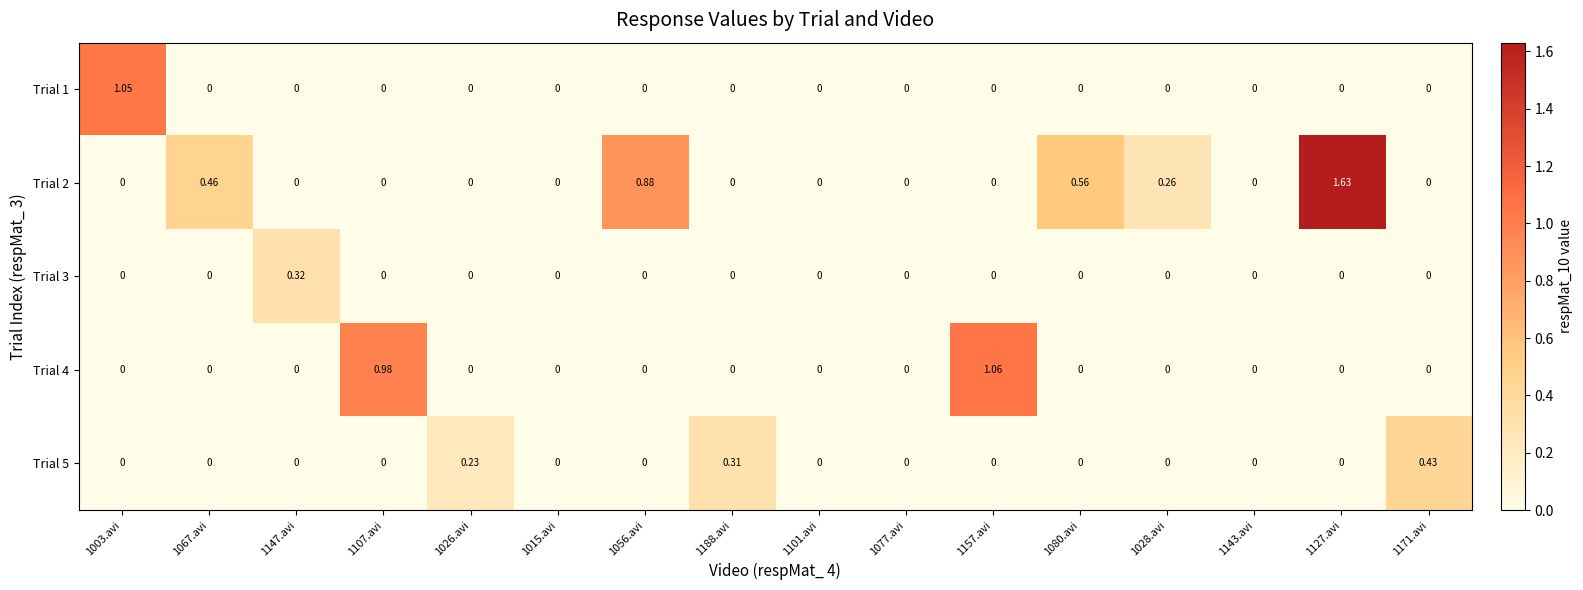

Reading left to right, extract all data points from this chart.

Trial 1: 1003.avi=1.1	1067.avi=0.0	1147.avi=0.0	1107.avi=0.0	1026.avi=0.0	1015.avi=0.0	1056.avi=0.0	1188.avi=0.0	1101.avi=0.0	1077.avi=0.0	1157.avi=0.0	1080.avi=0.0	1028.avi=0.0	1143.avi=0.0	1127.avi=0.0	1171.avi=0.0
Trial 2: 1003.avi=0.0	1067.avi=0.5	1147.avi=0.0	1107.avi=0.0	1026.avi=0.0	1015.avi=0.0	1056.avi=0.9	1188.avi=0.0	1101.avi=0.0	1077.avi=0.0	1157.avi=0.0	1080.avi=0.6	1028.avi=0.3	1143.avi=0.0	1127.avi=1.6	1171.avi=0.0
Trial 3: 1003.avi=0.0	1067.avi=0.0	1147.avi=0.3	1107.avi=0.0	1026.avi=0.0	1015.avi=0.0	1056.avi=0.0	1188.avi=0.0	1101.avi=0.0	1077.avi=0.0	1157.avi=0.0	1080.avi=0.0	1028.avi=0.0	1143.avi=0.0	1127.avi=0.0	1171.avi=0.0
Trial 4: 1003.avi=0.0	1067.avi=0.0	1147.avi=0.0	1107.avi=1.0	1026.avi=0.0	1015.avi=0.0	1056.avi=0.0	1188.avi=0.0	1101.avi=0.0	1077.avi=0.0	1157.avi=1.1	1080.avi=0.0	1028.avi=0.0	1143.avi=0.0	1127.avi=0.0	1171.avi=0.0
Trial 5: 1003.avi=0.0	1067.avi=0.0	1147.avi=0.0	1107.avi=0.0	1026.avi=0.2	1015.avi=0.0	1056.avi=0.0	1188.avi=0.3	1101.avi=0.0	1077.avi=0.0	1157.avi=0.0	1080.avi=0.0	1028.avi=0.0	1143.avi=0.0	1127.avi=0.0	1171.avi=0.4